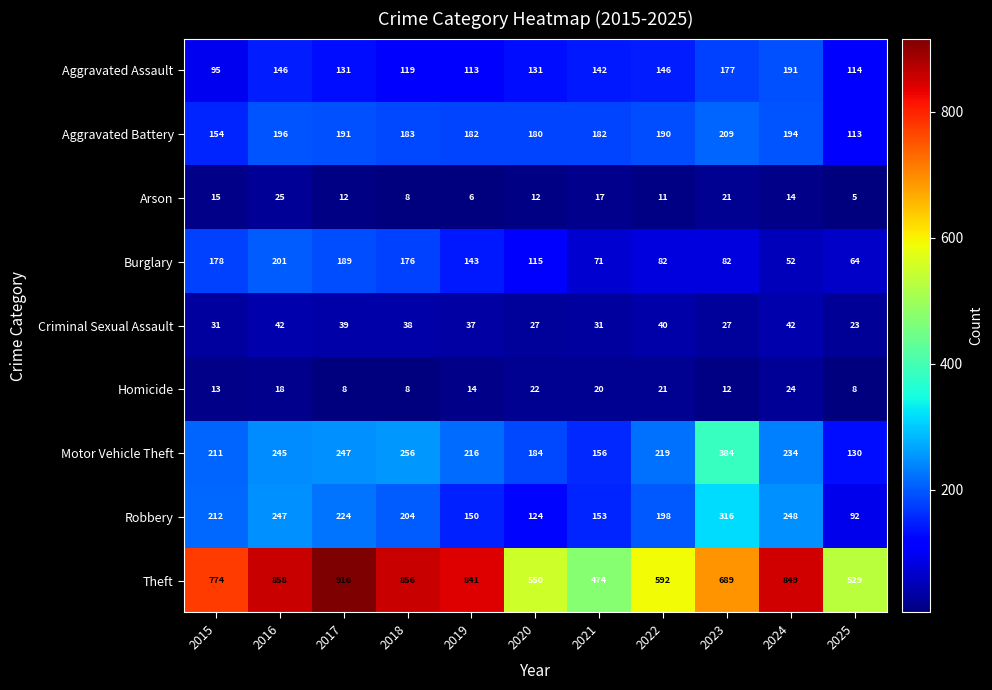

Which series changed the most between 2016 and 2023?

Theft